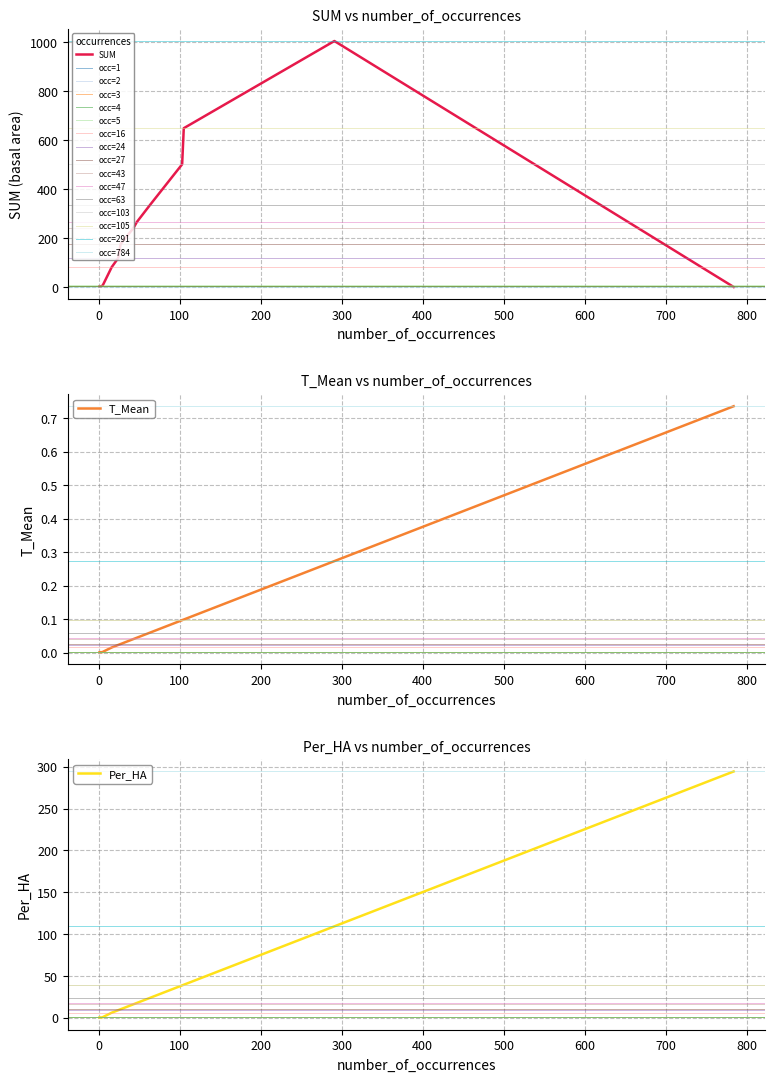

What is the difference between the second highest and second lowest values in the Per_HA series?

108.9